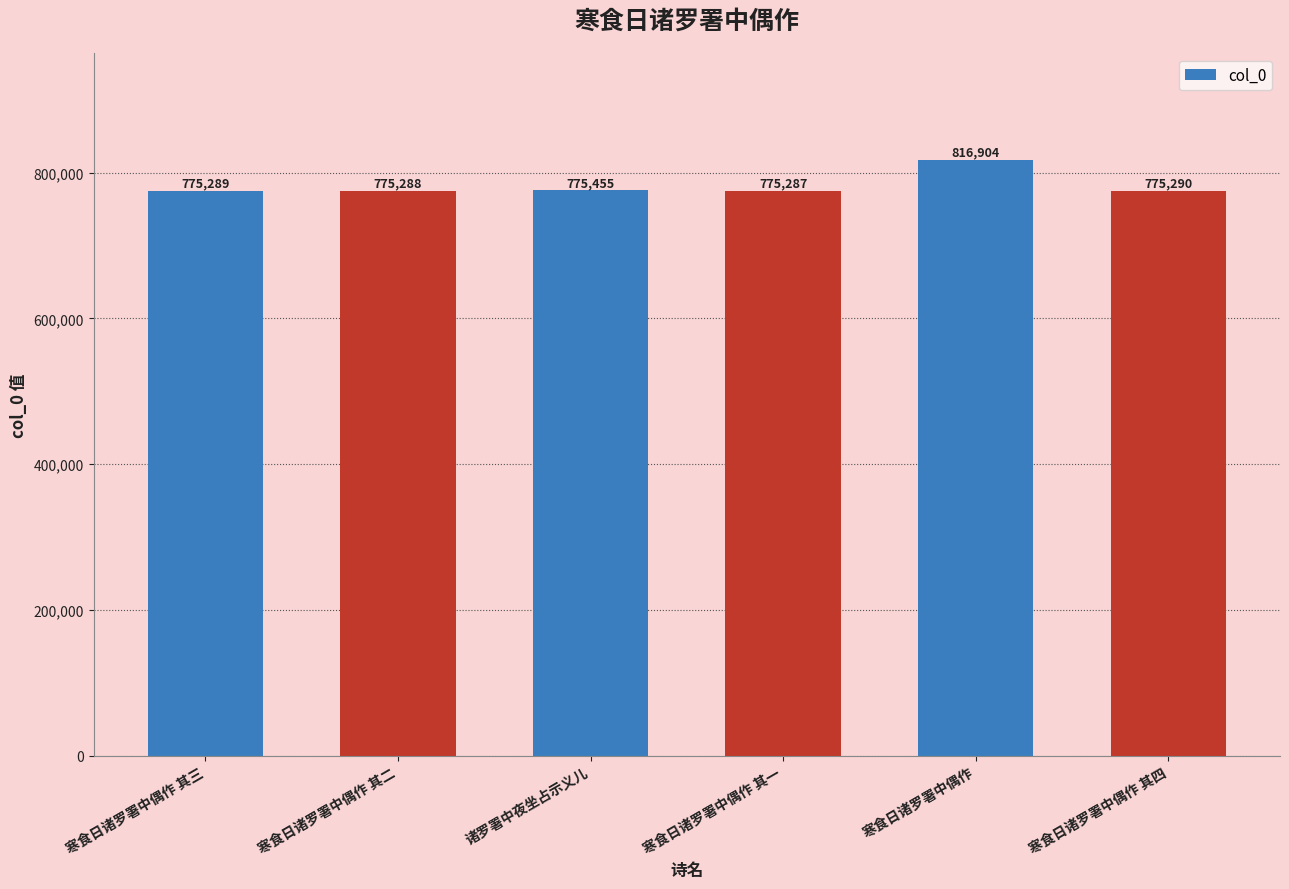

List the labels in order of value, largest first.

寒食日诸罗署中偶作, 诸罗署中夜坐占示义儿, 寒食日诸罗署中偶作 其四, 寒食日诸罗署中偶作 其三, 寒食日诸罗署中偶作 其二, 寒食日诸罗署中偶作 其一